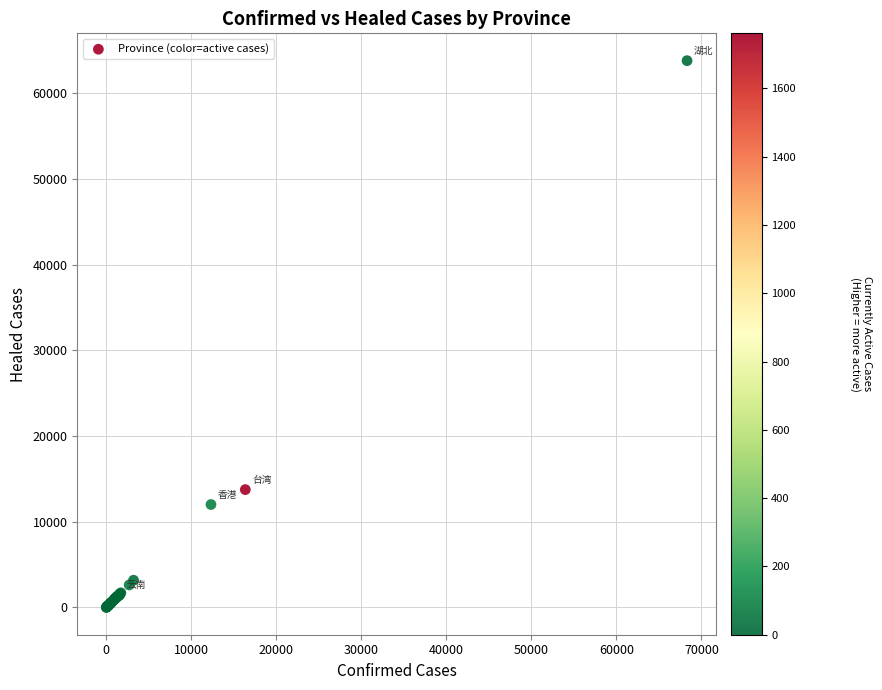

What Y value in the scatter plot is closest to 31892?

13742